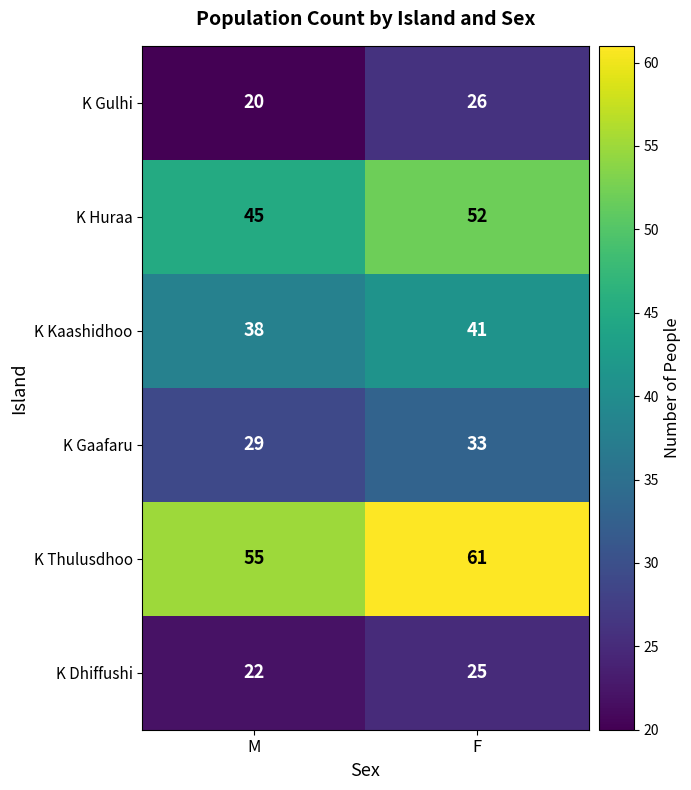

At which category does the chart reach its peak across all series?

F